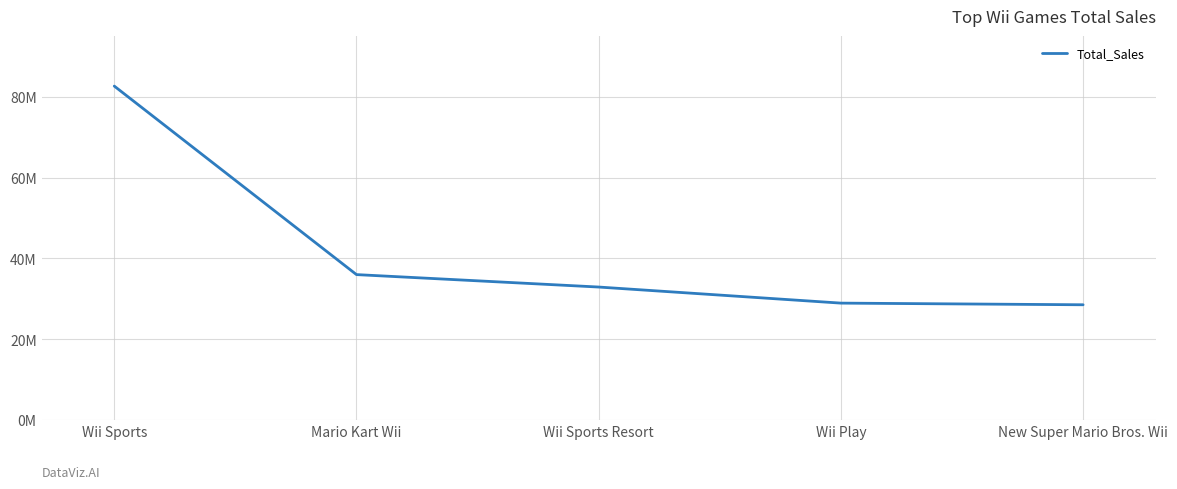

Read the value at Wii Play, to the nearest 10.

28920000